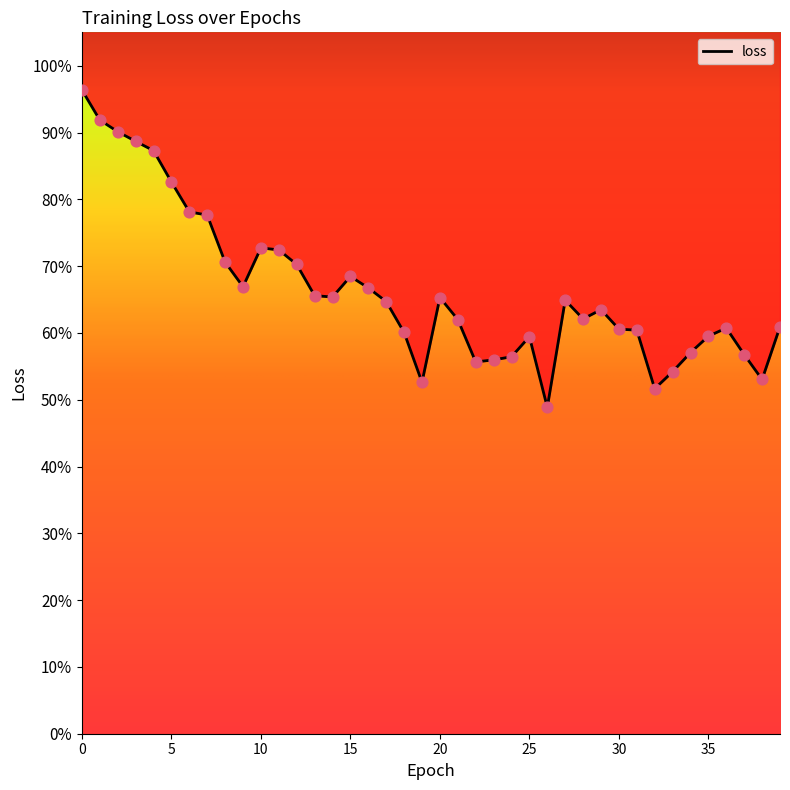

What is the change in value from 20 to 38?

-0.1